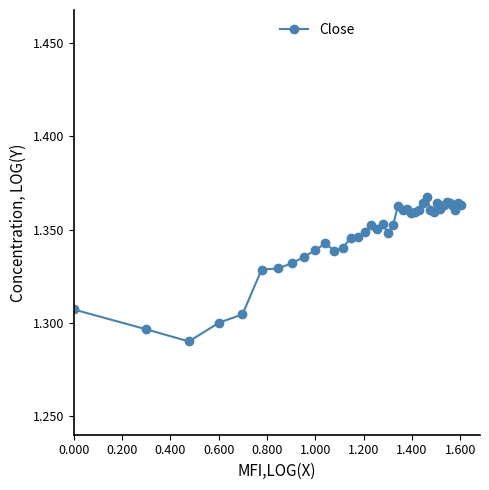

Count the values in the range 1 to 2.

40